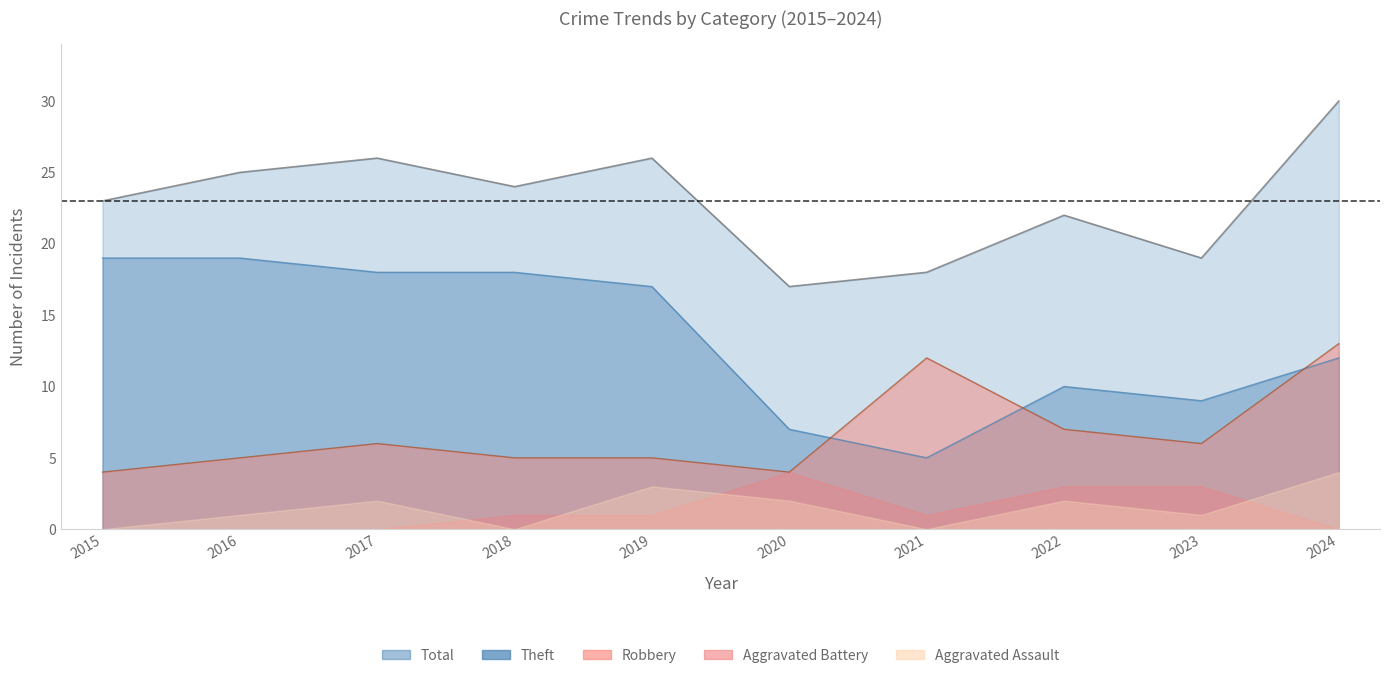

What is the maximum value for Theft?

19